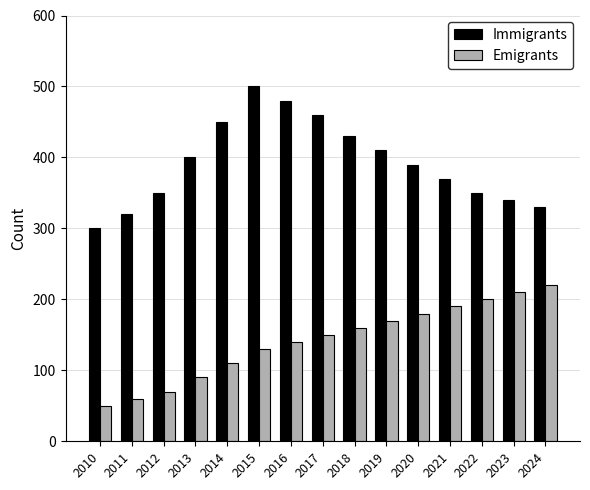

Which series changed the most between 2014 and 2018?

Emigrants